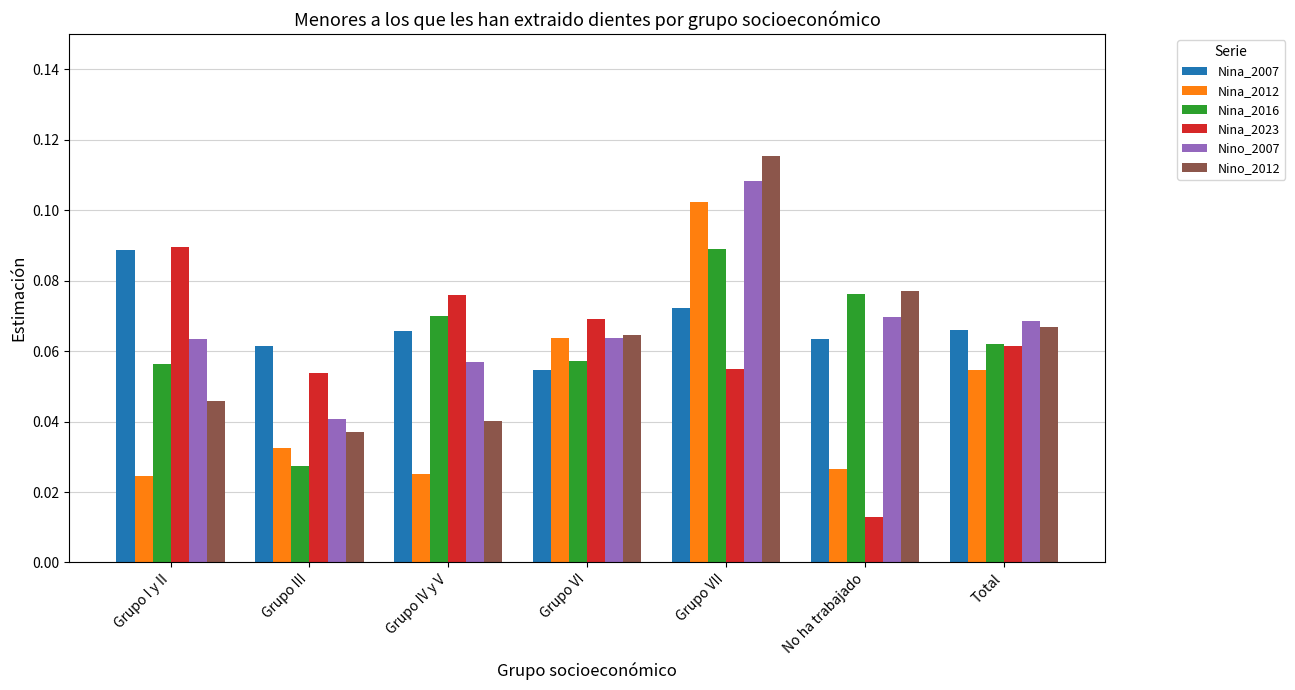

Is it true that Nina_2023 equals 0.0 at Grupo I y II?

False